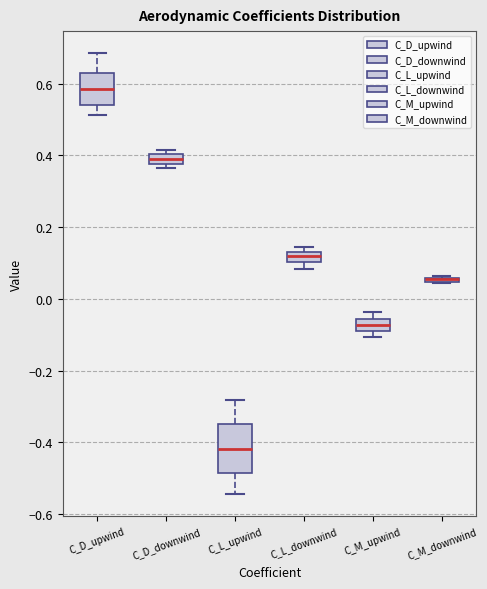

Which box is the tallest, from its lower edge to its upper edge?

C_L_upwind